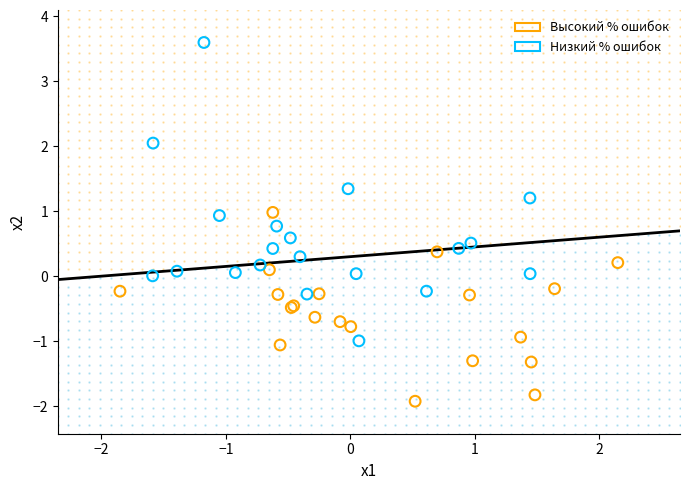

Which series has the widest spread of Y values?

Низкий % ошибок